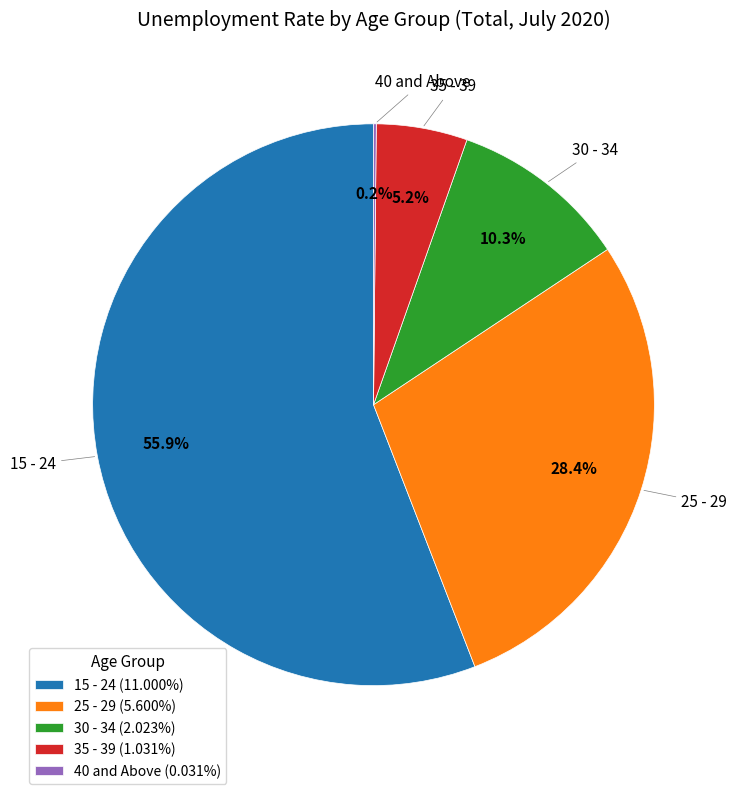

Which slice is the largest?

15 - 24